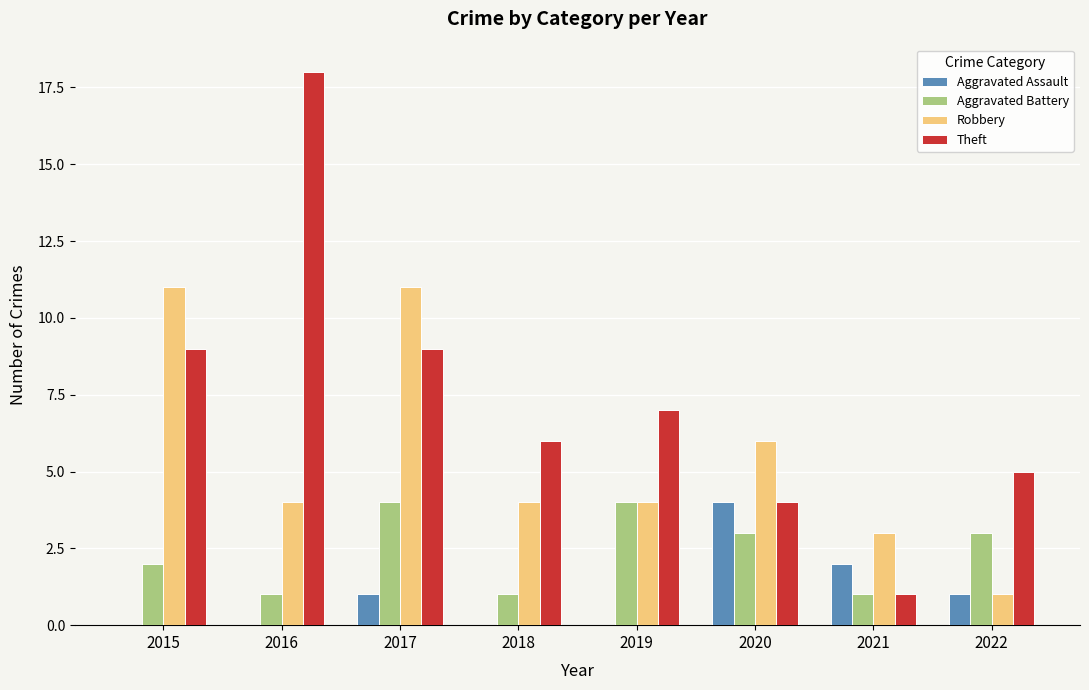

Which series changed the most between 2021 and 2022?

Theft